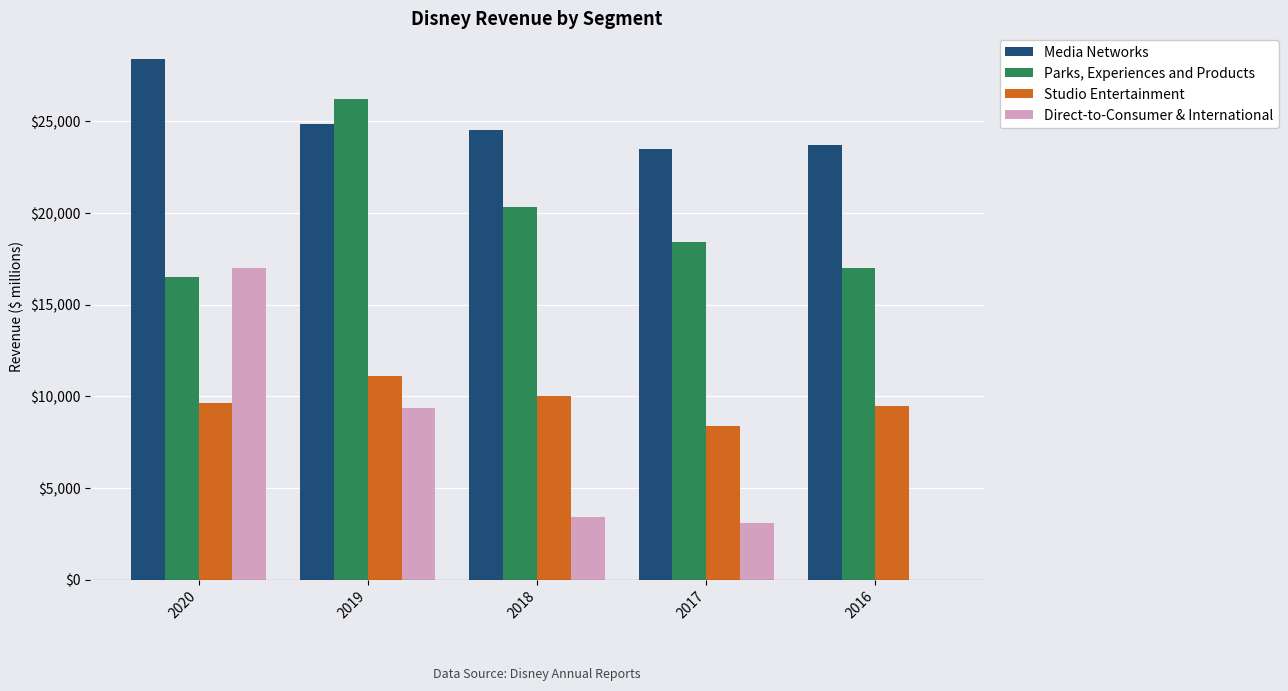

How many distinct data groups are displayed?

4